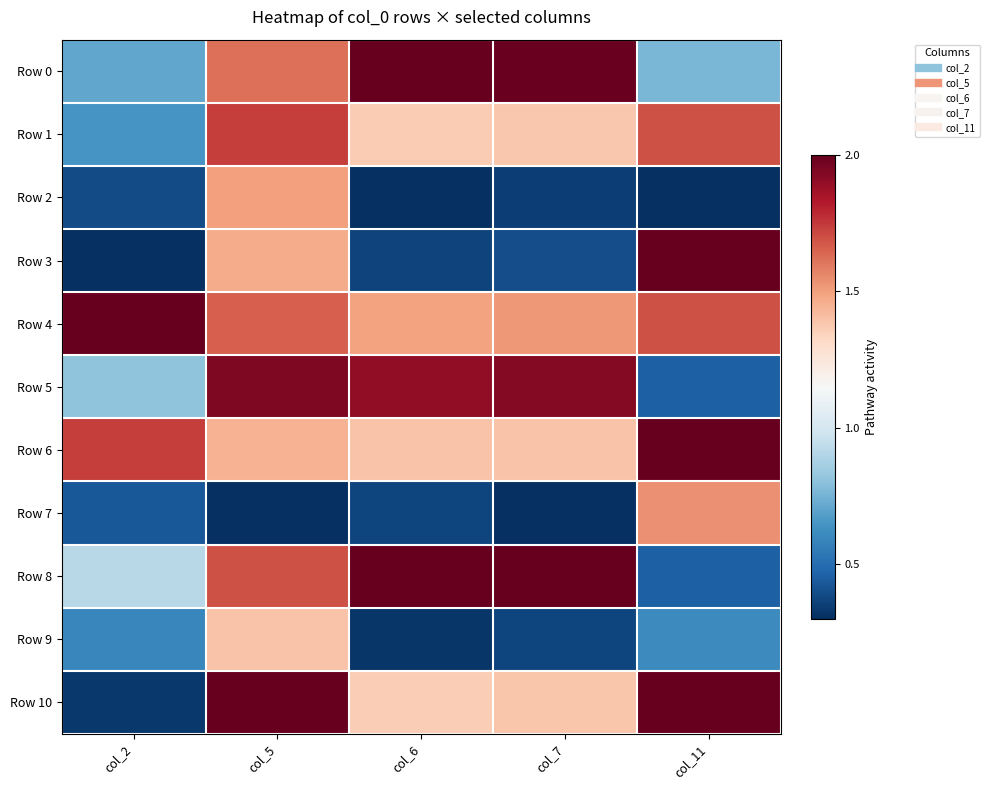

What is the spread (max minus min) of values at col_7?

1.7